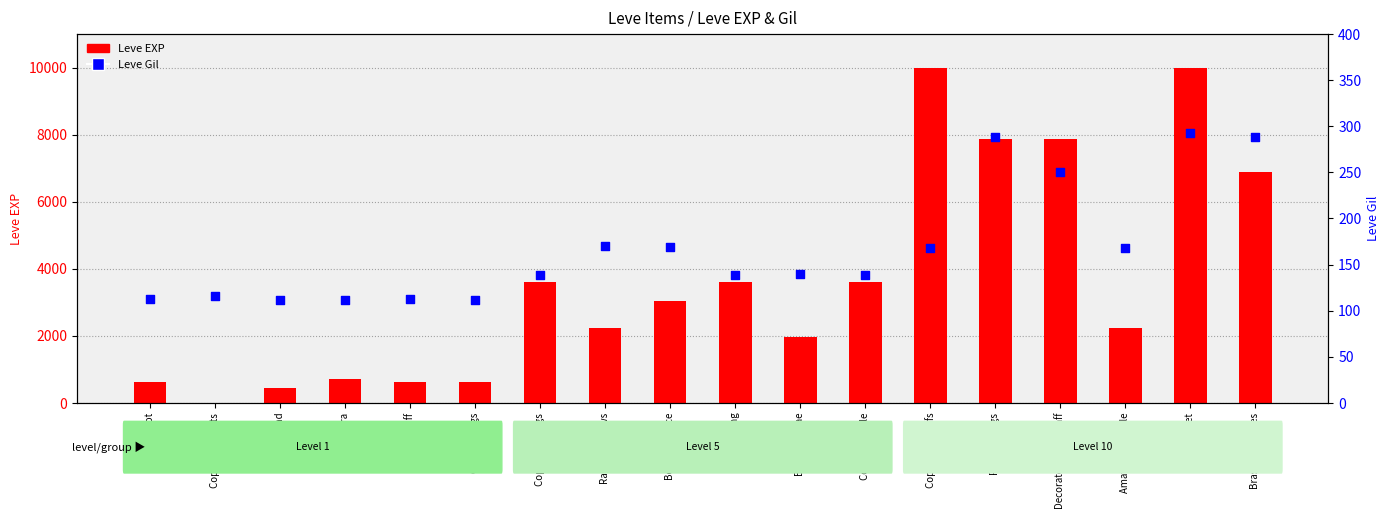

Which series reaches the minimum Y coordinate?

Leve EXP